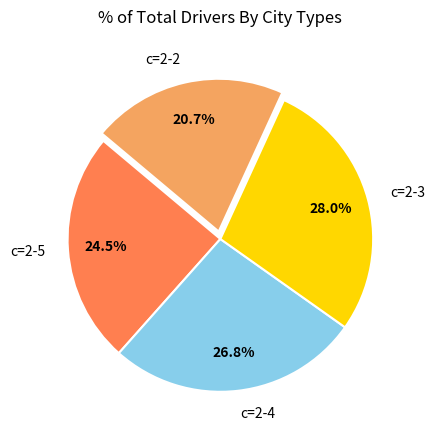

Which category has the biggest portion of the pie?

c=2-3